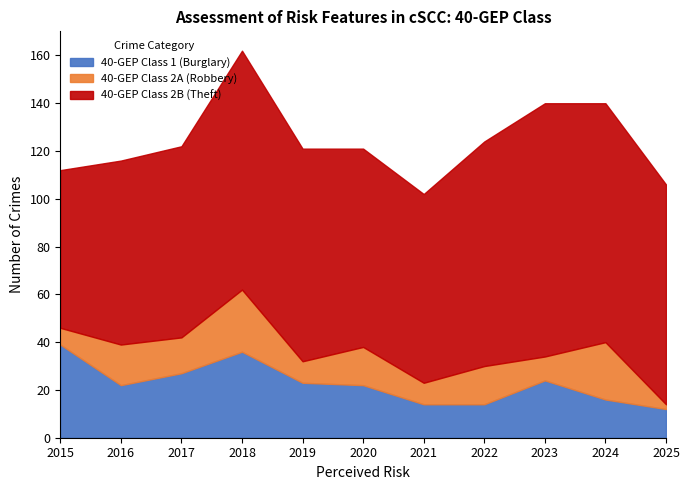

The value of 40-GEP Class 2A (Robbery) at 2019 is 4. True or false?

False